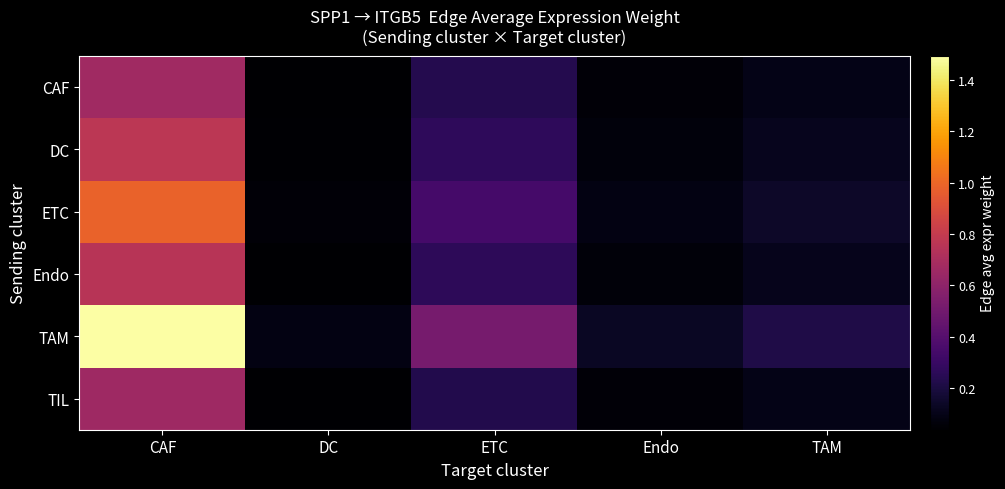

Which series has the largest range (max minus min)?

TAM